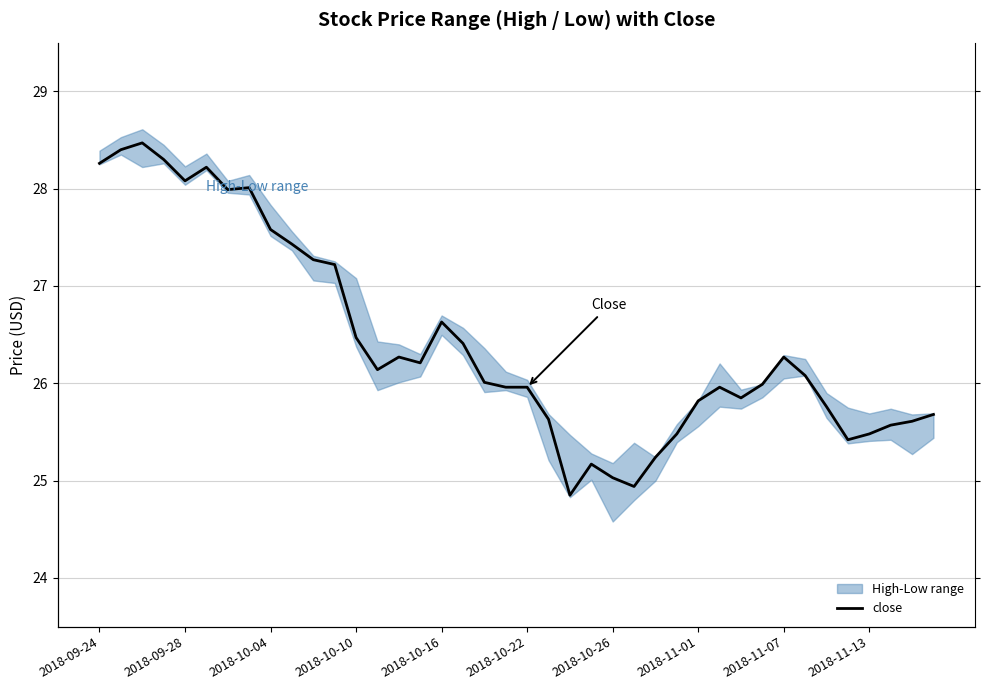

What value does the data have at 2018-11-01?

25.8